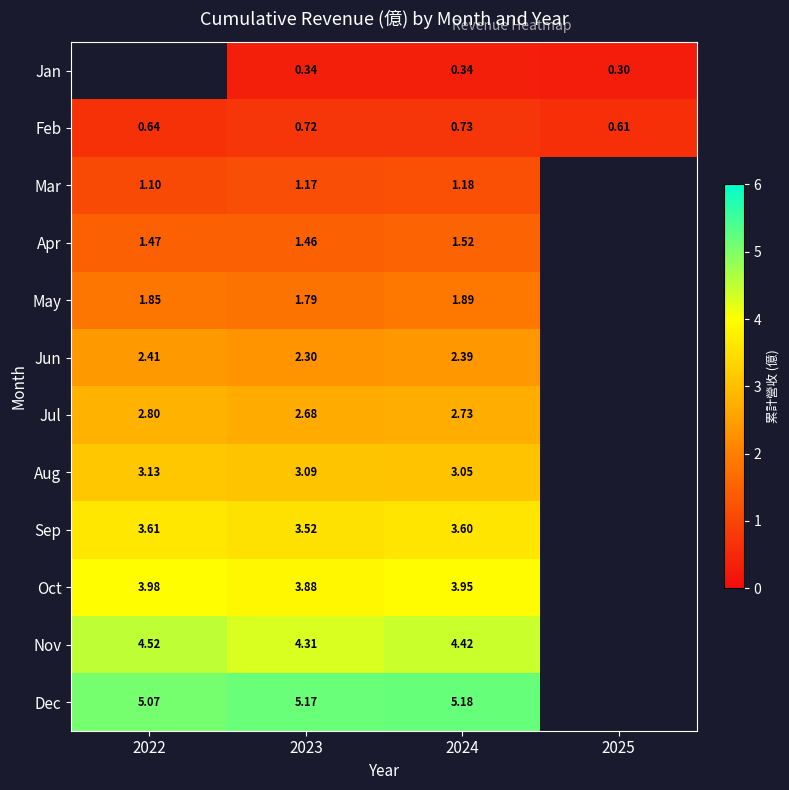

Is the value of Mar at 2024 greater than the value of May at 2022?

No